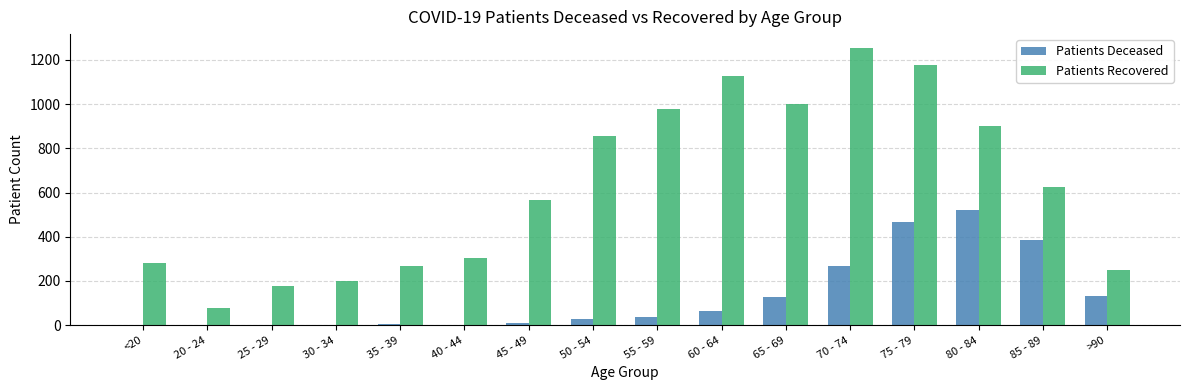

What is the spread (max minus min) of values at 45 - 49?

556